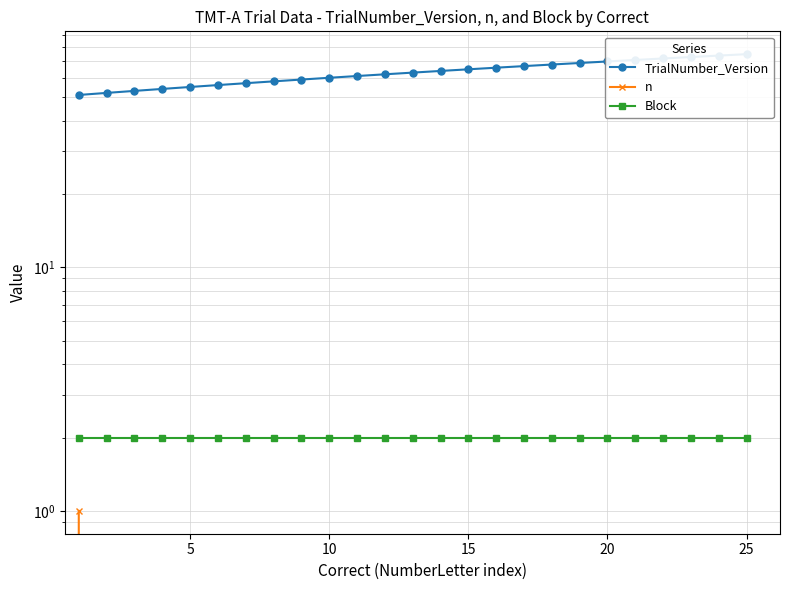

Rank the series at 0 from highest to lowest value.

TrialNumber_Version, Block, n